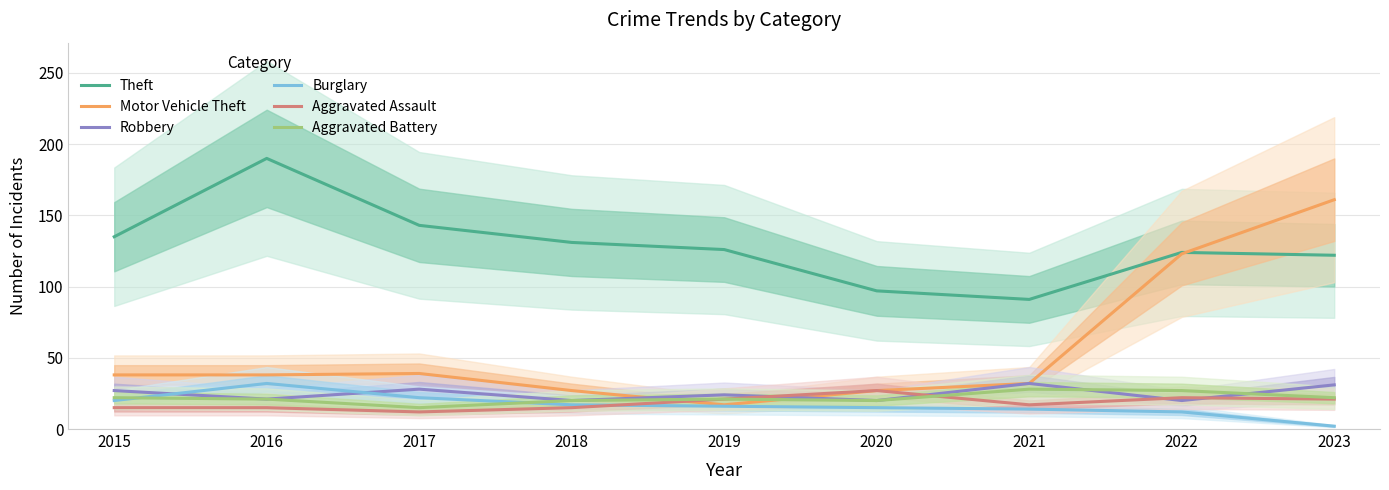

What is the total value across all series at 2017?

259